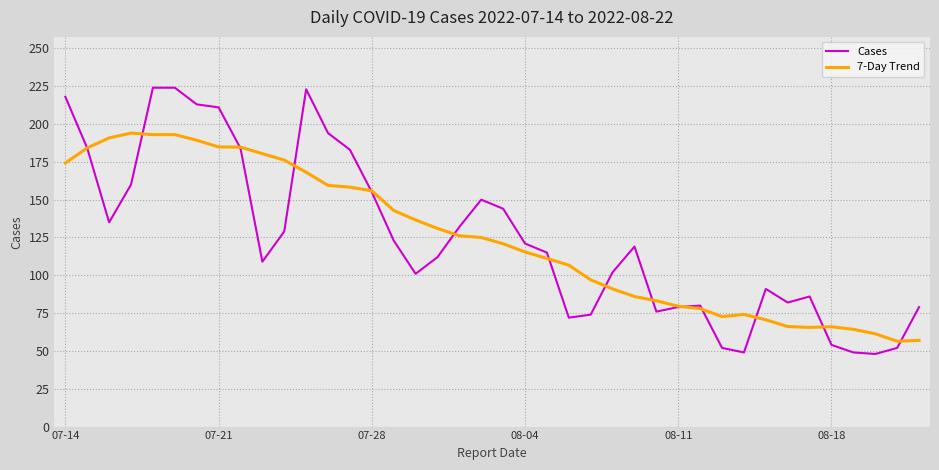

Rank the series by their maximum value, from highest to lowest.

Cases, 7-Day Trend